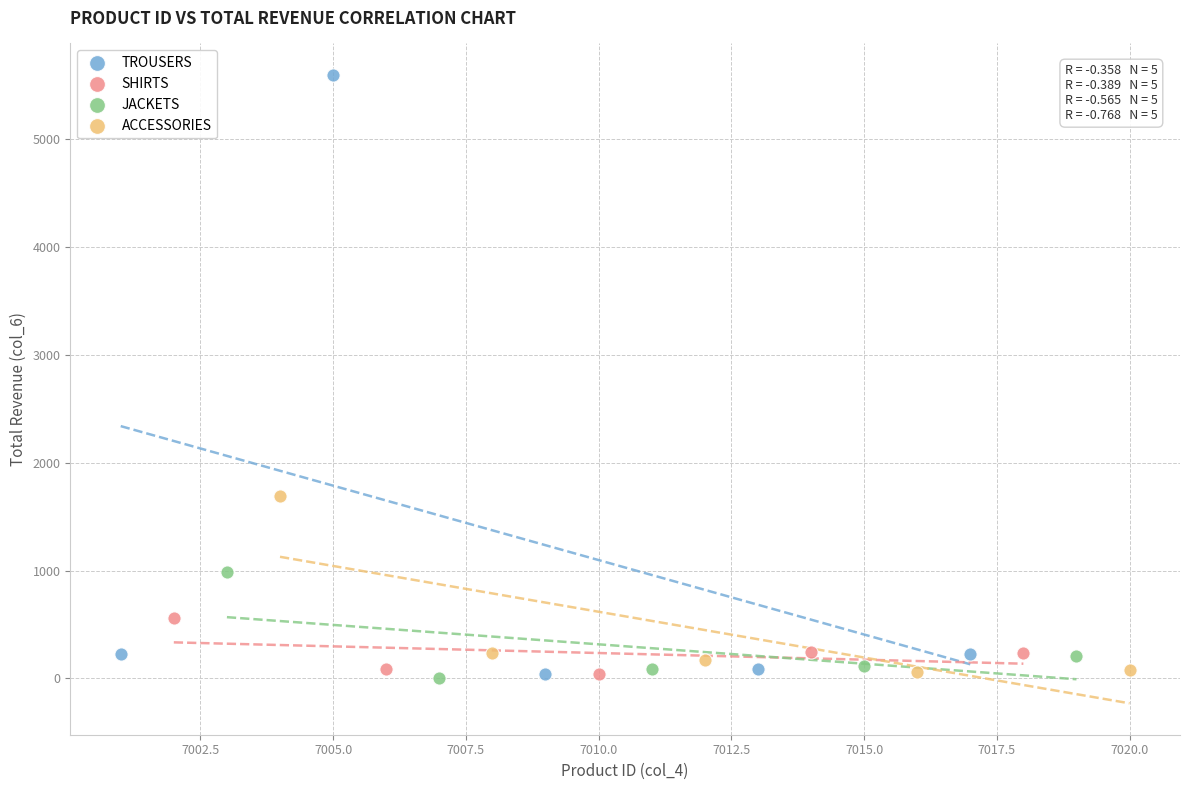

What are all the series names shown in the legend?

TROUSERS, SHIRTS, JACKETS, ACCESSORIES